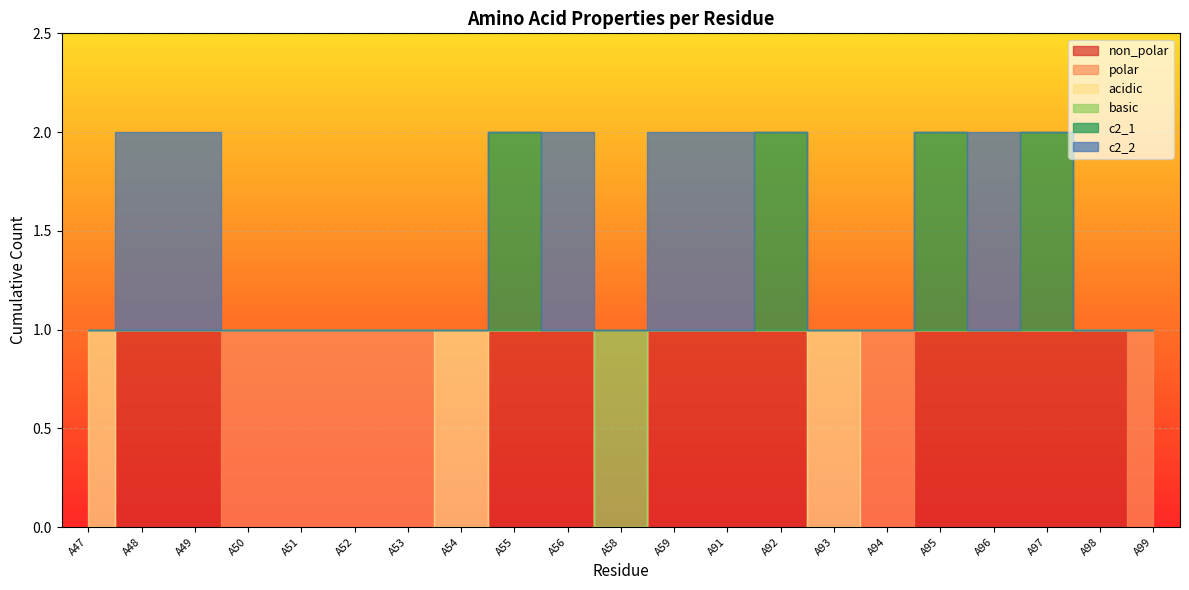

What is the total value across all series at A93?

1